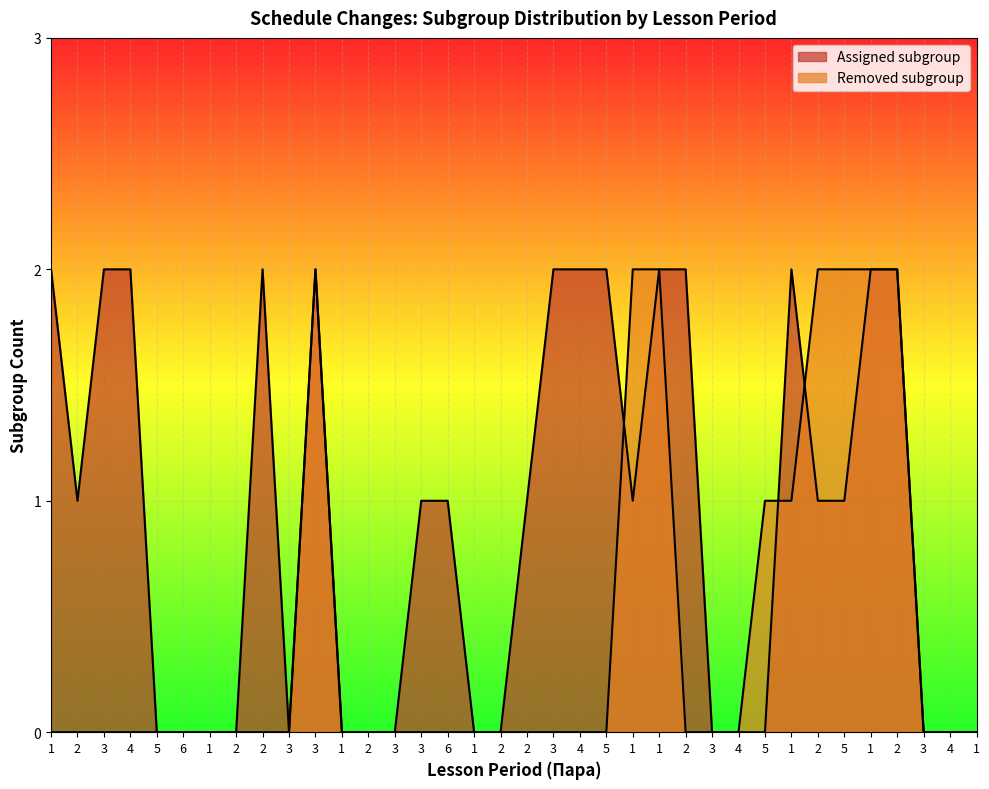

What is the difference between the Assigned subgroup values at 4 and 2?

2